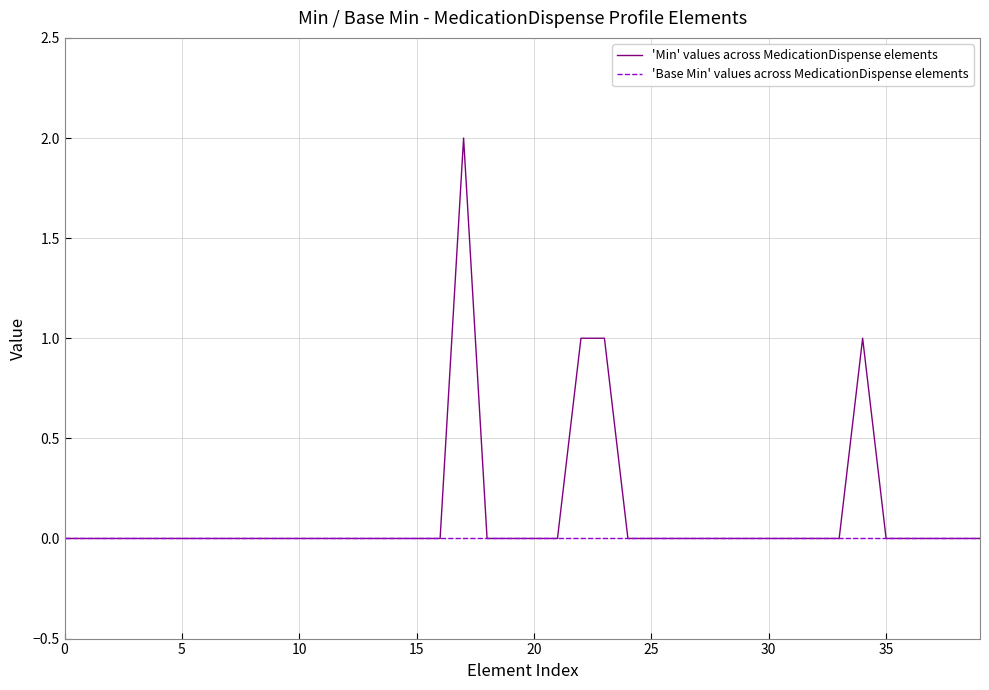

List the series in order of their peak value, lowest first.

'Base Min' values across MedicationDispense elements, 'Min' values across MedicationDispense elements